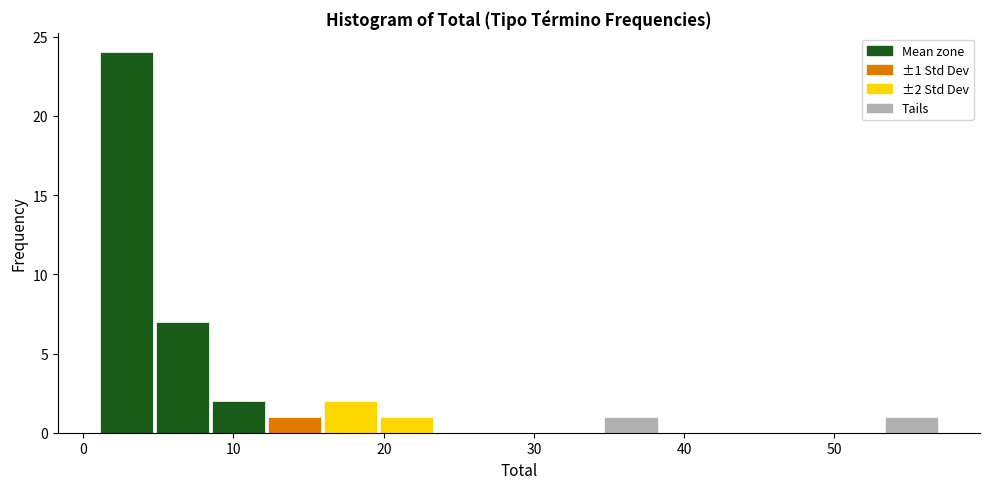

Read against the x-axis, roughly where is the centre of the tallest bar?

3